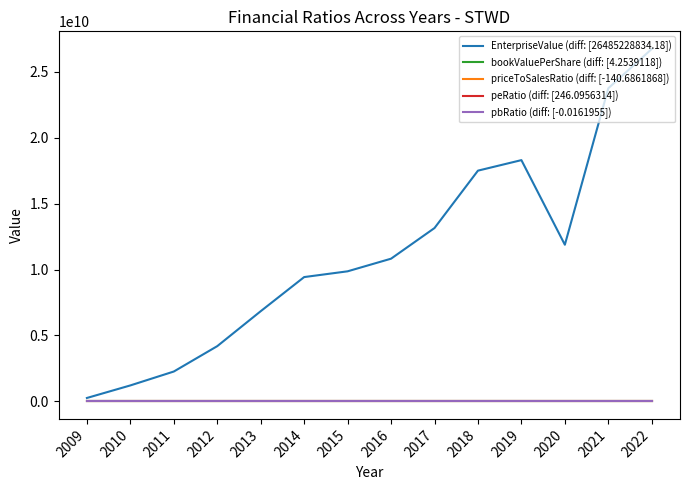

Which series has the largest total across all categories?

EnterpriseValue (diff: [26485228834.18])